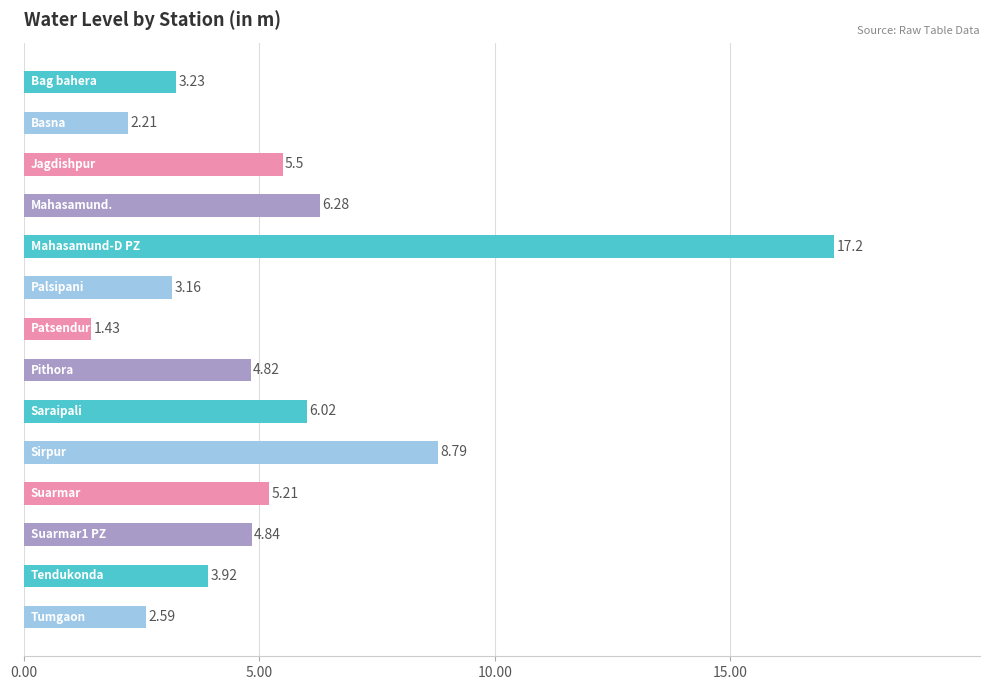

What is the greatest value displayed?

17.2